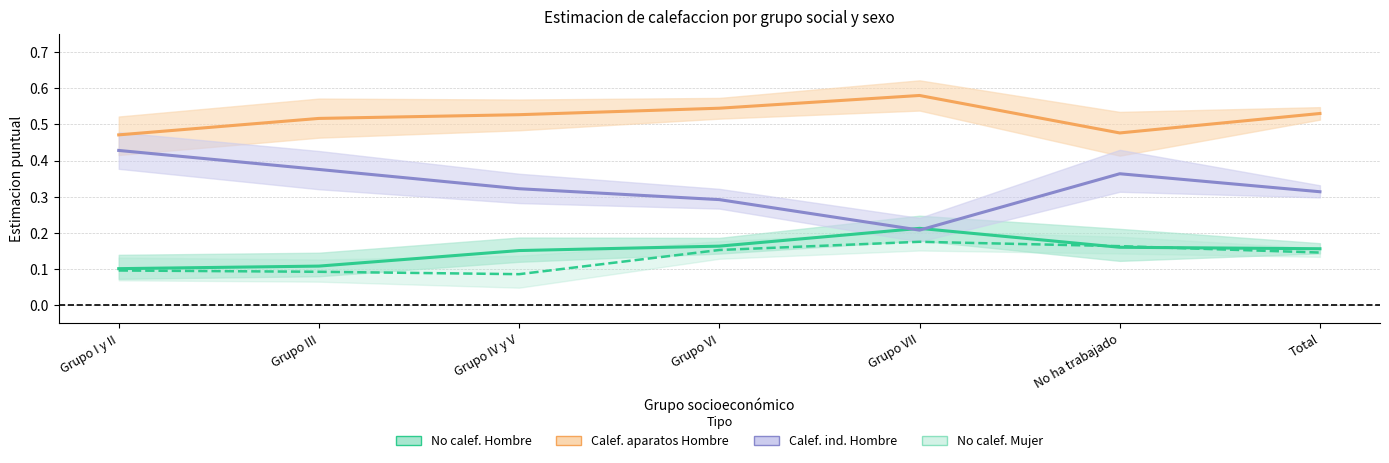

True or false: No calef. Mujer (est.) has more than 1 points higher than both neighbors.

False